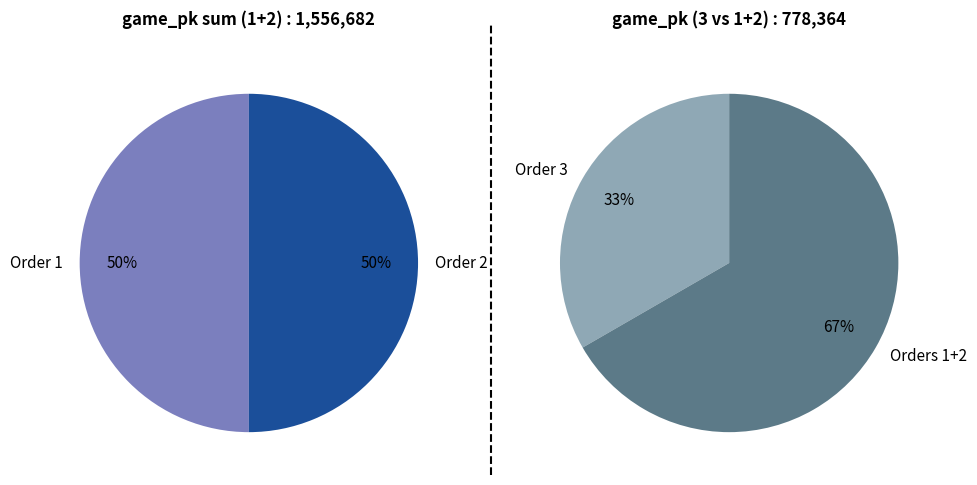

Which has a higher value, 3 or 2?

3